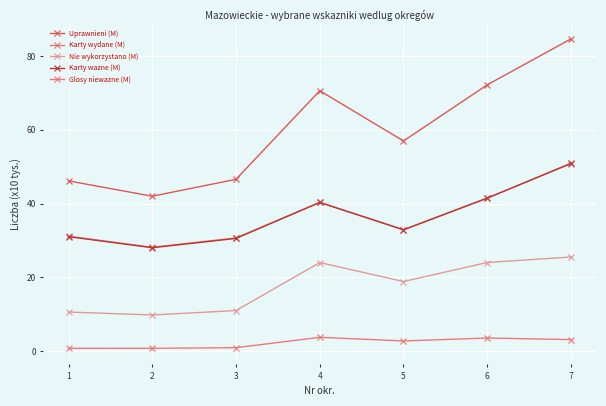

Is it true that Glosy niewazne (M) equals 0.7 at 1?

True